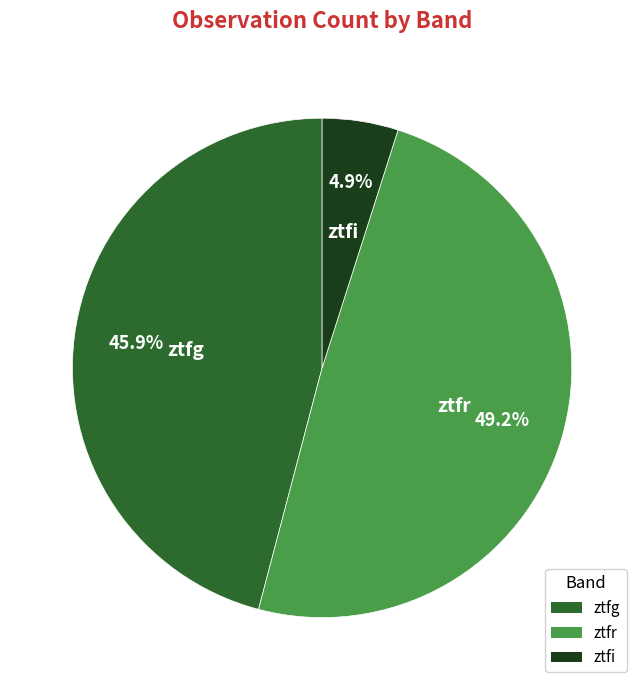

Between ztfi and ztfg, which is larger?

ztfg